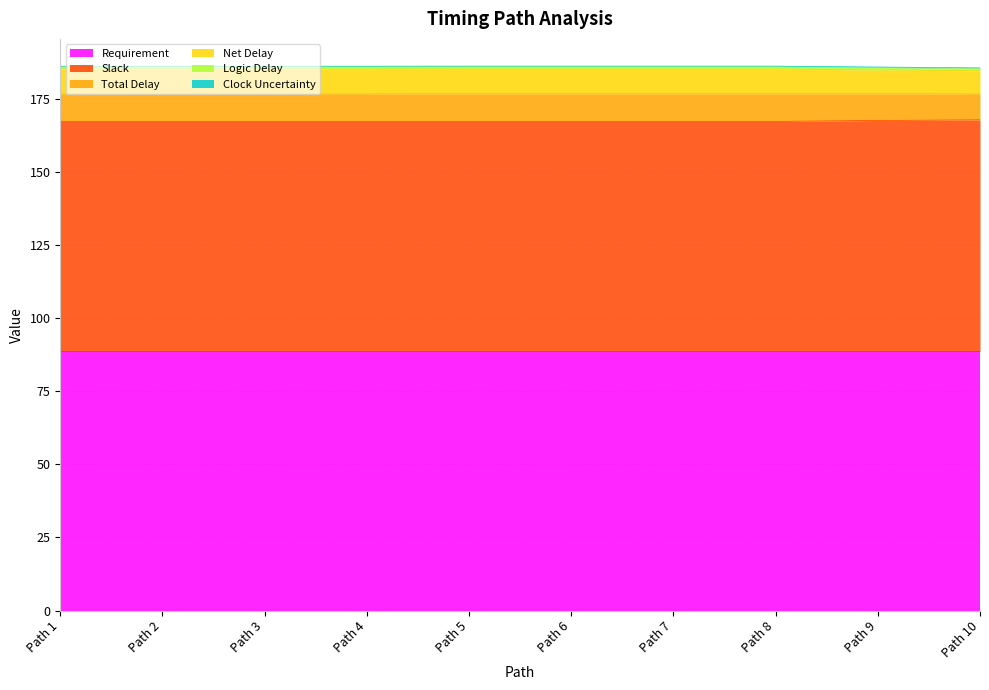

At which label does Total Delay reach its minimum?

Path 10